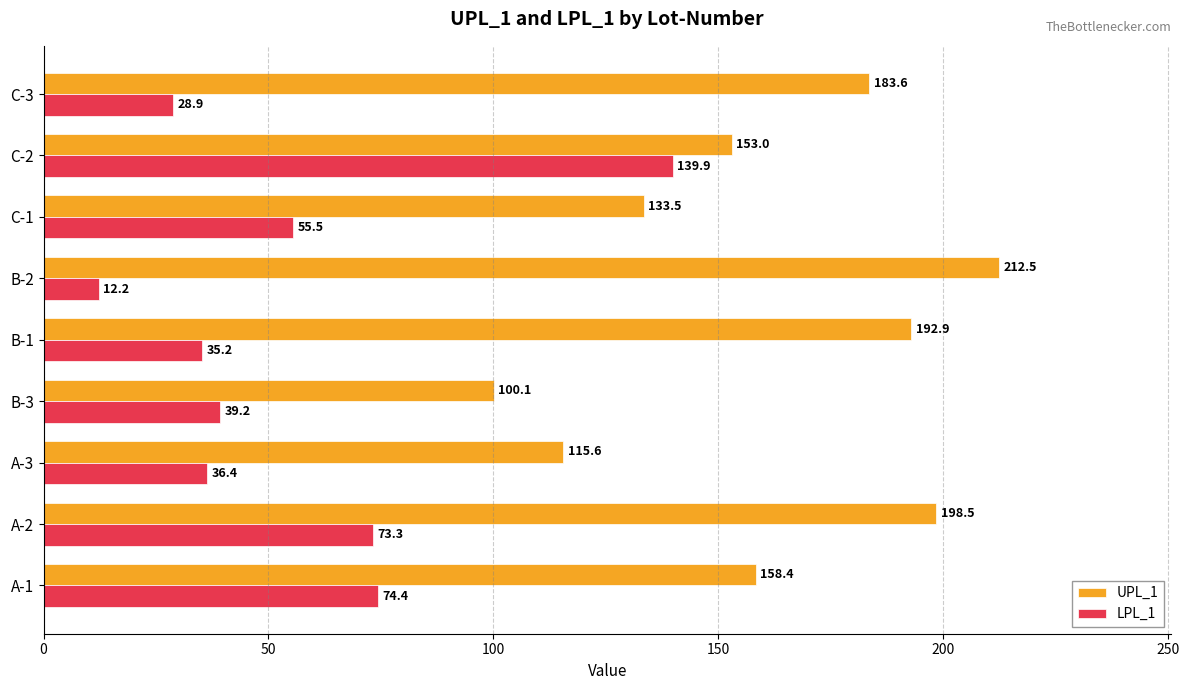

Rank the series by their maximum value, from lowest to highest.

LPL_1, UPL_1